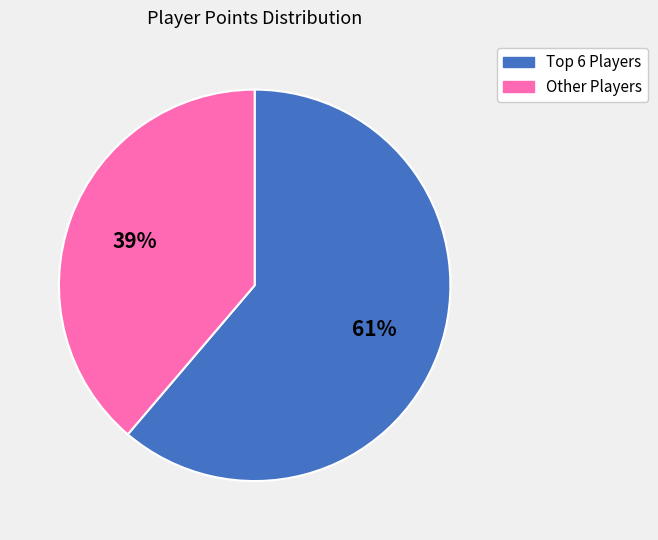

How many segments does this pie chart have?

2